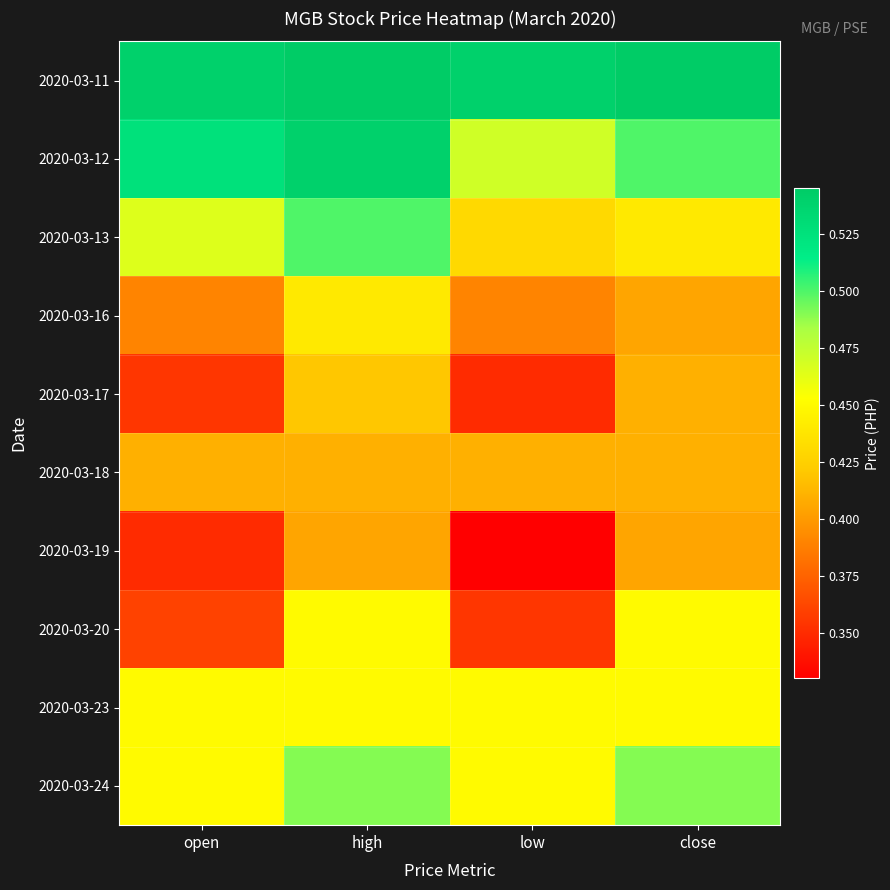

Reading left to right, what are all the values shown in this chart?

2020-03-11: open=0.5	high=0.5	low=0.5	close=0.5
2020-03-12: open=0.5	high=0.5	low=0.5	close=0.5
2020-03-13: open=0.5	high=0.5	low=0.4	close=0.4
2020-03-16: open=0.4	high=0.4	low=0.4	close=0.4
2020-03-17: open=0.4	high=0.4	low=0.3	close=0.4
2020-03-18: open=0.4	high=0.4	low=0.4	close=0.4
2020-03-19: open=0.3	high=0.4	low=0.3	close=0.4
2020-03-20: open=0.4	high=0.5	low=0.4	close=0.5
2020-03-23: open=0.5	high=0.5	low=0.5	close=0.5
2020-03-24: open=0.5	high=0.5	low=0.5	close=0.5